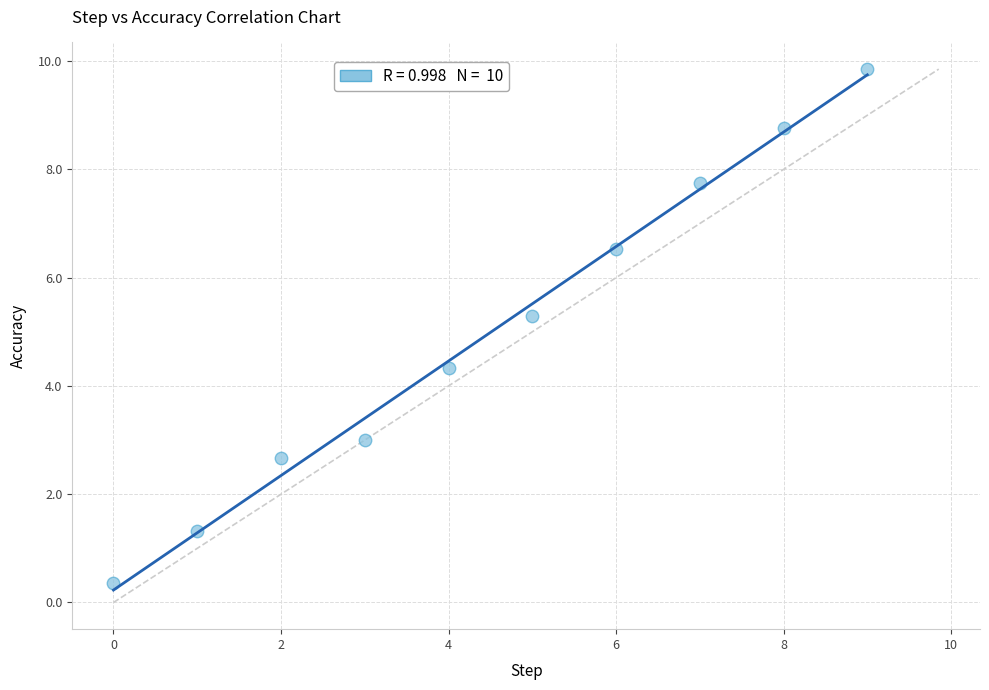

What Y value in the scatter plot is closest to 5?

5.3